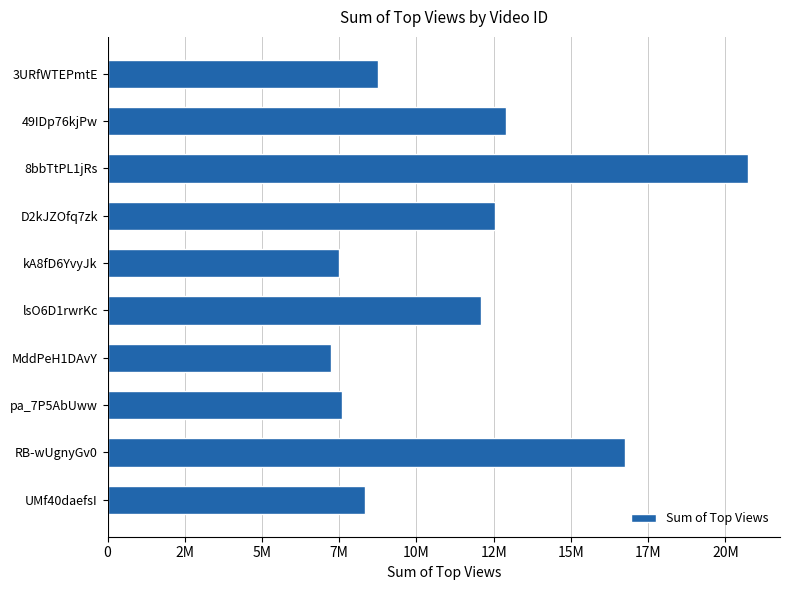

What is the difference between the maximum and minimum values?

13492791